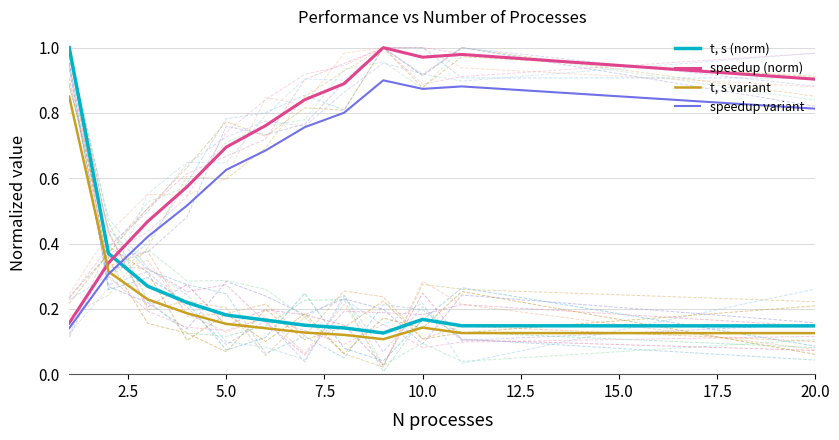

In t, s variant, how many points are lower than both neighbors (excluding endpoints)?

1